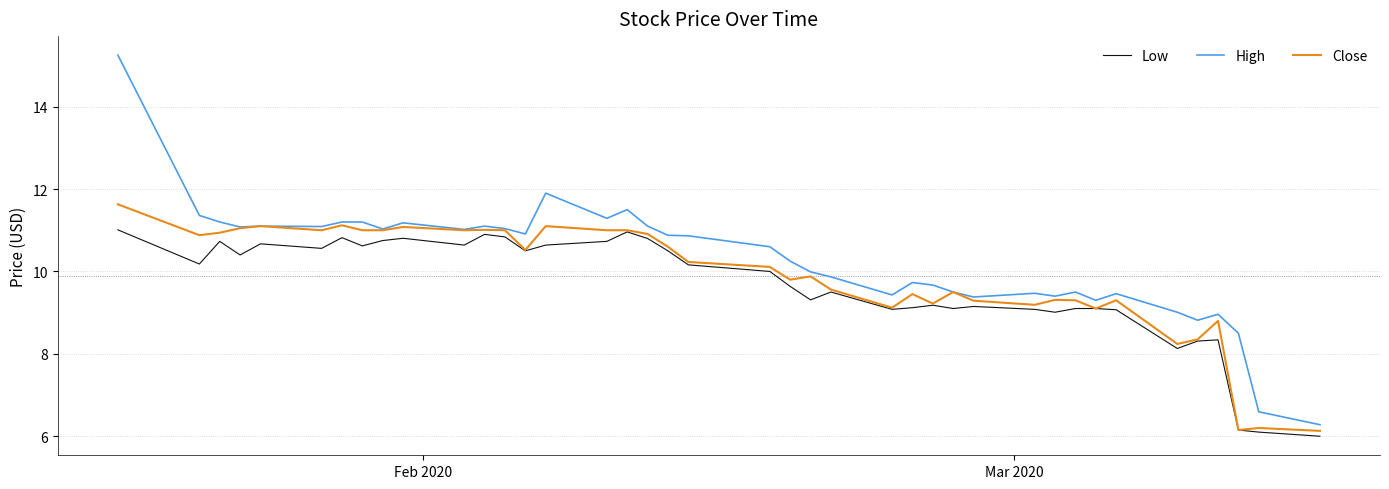

What is the smallest value displayed?

6.0